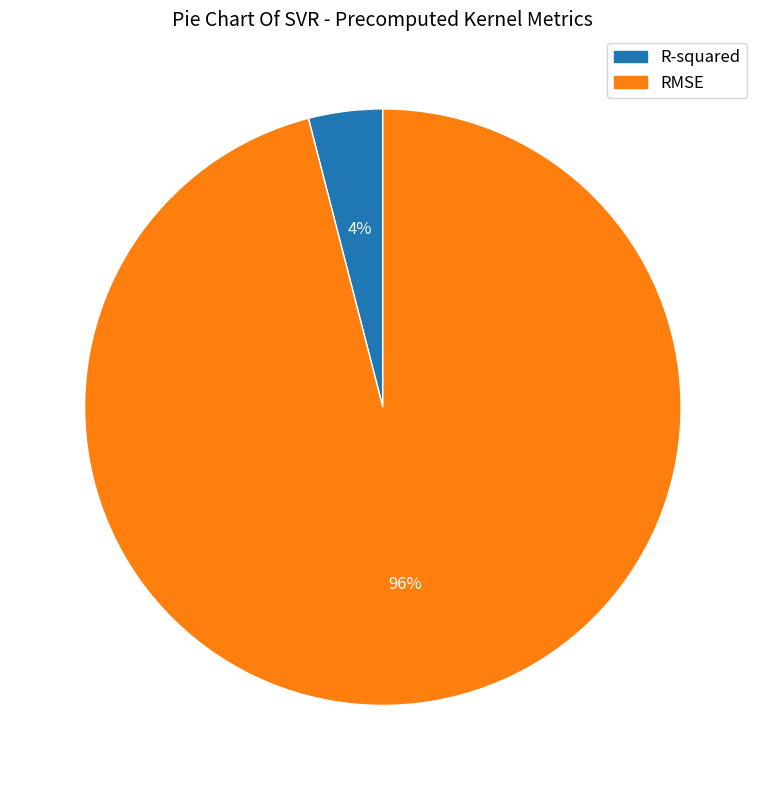

To the nearest percent, what percentage of the pie is R-squared?

4%